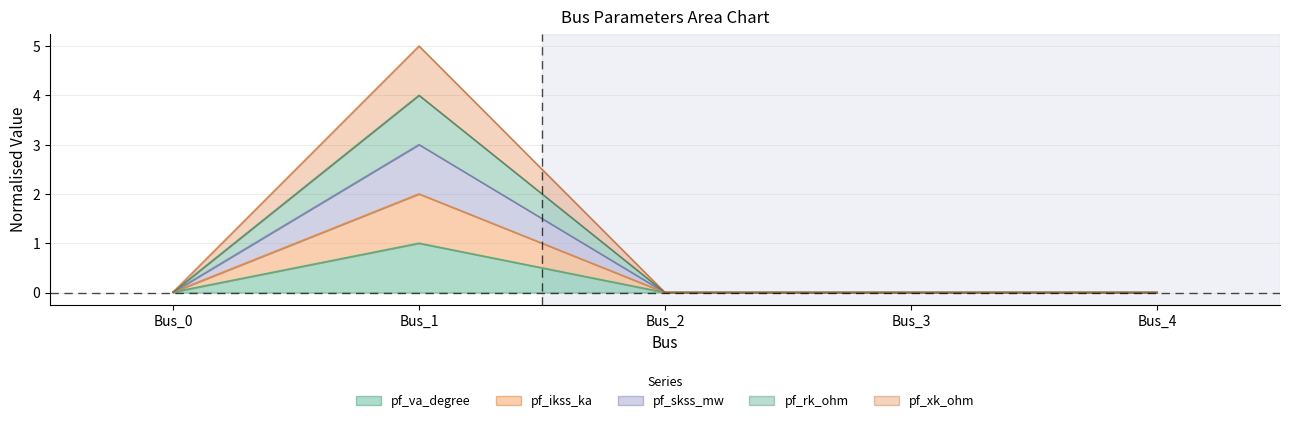

What is the average value of the pf_va_degree series?

0.2